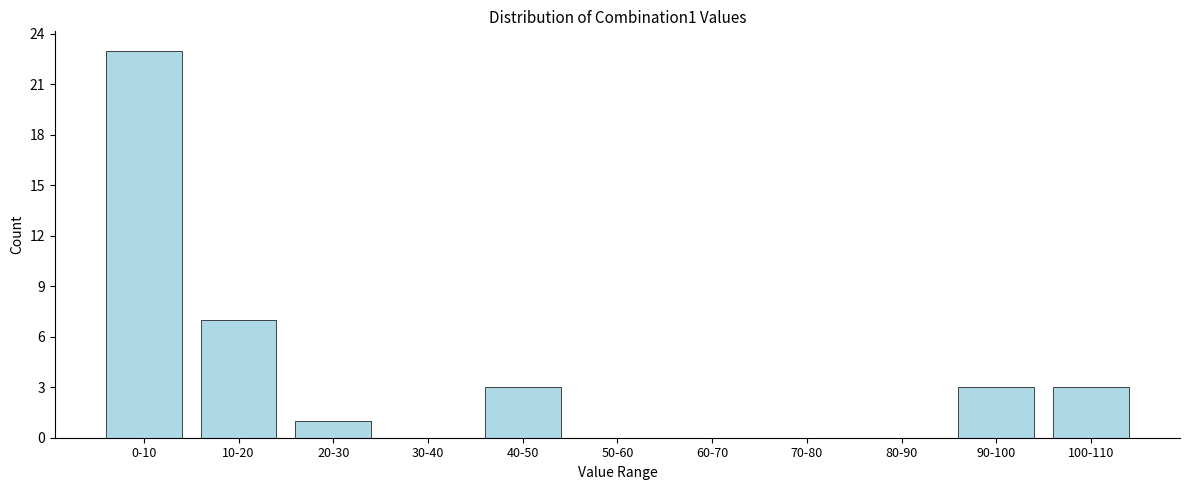

Reading left to right, list all the values displayed in this chart.

0-10=23	10-20=7	20-30=1	30-40=0	40-50=3	50-60=0	60-70=0	70-80=0	80-90=0	90-100=3	100-110=3